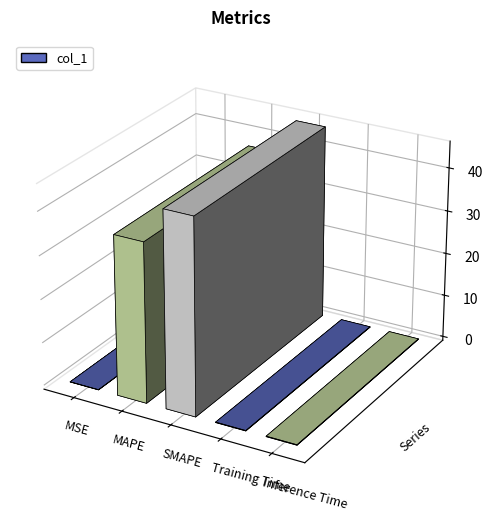

Which label corresponds to the largest value in the chart?

SMAPE